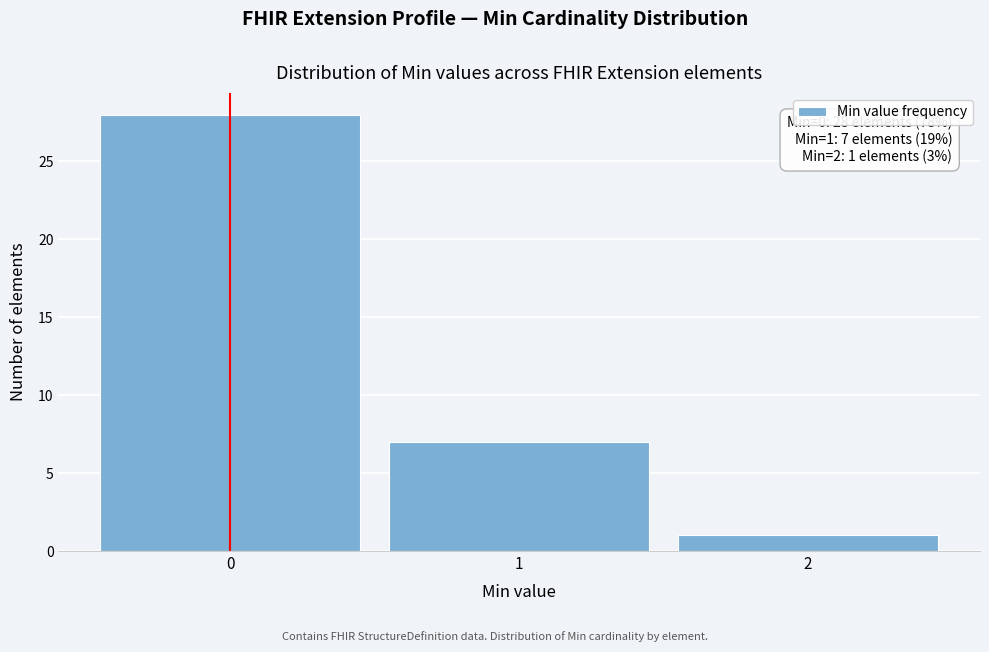

Which range on the x-axis has the tallest bar?

-0.5 to 0.5